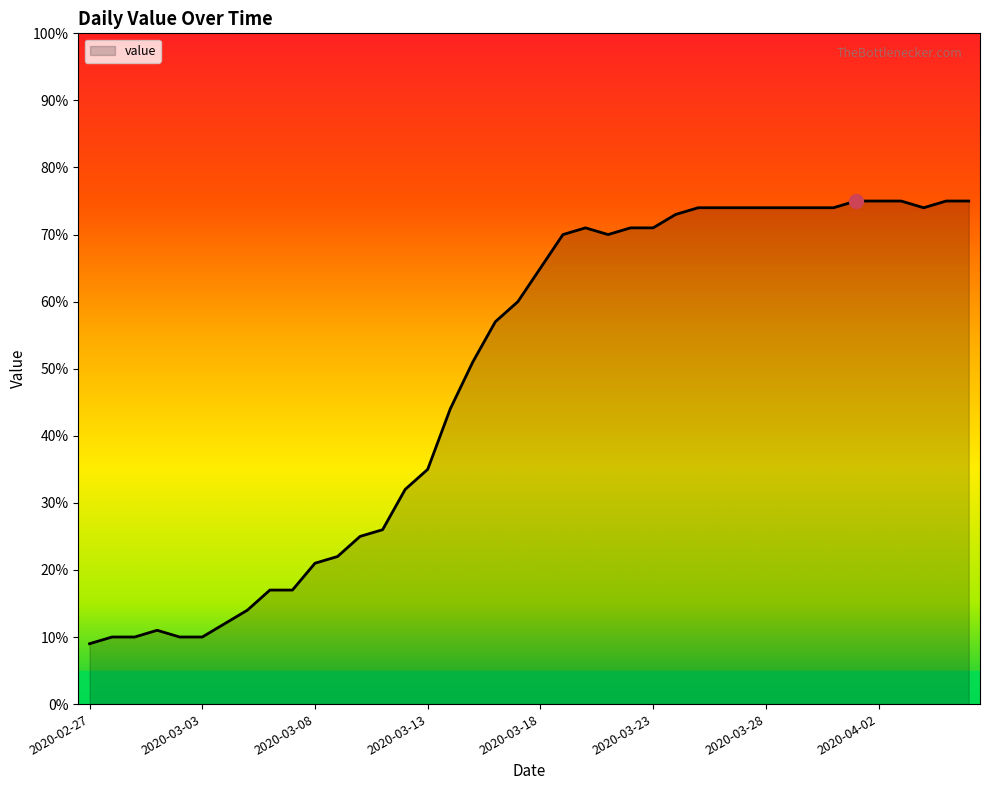

What is the difference between the maximum and minimum values?

66